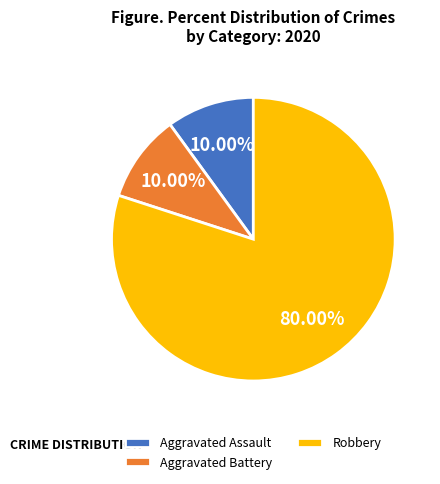

Which category accounts for the majority?

Robbery